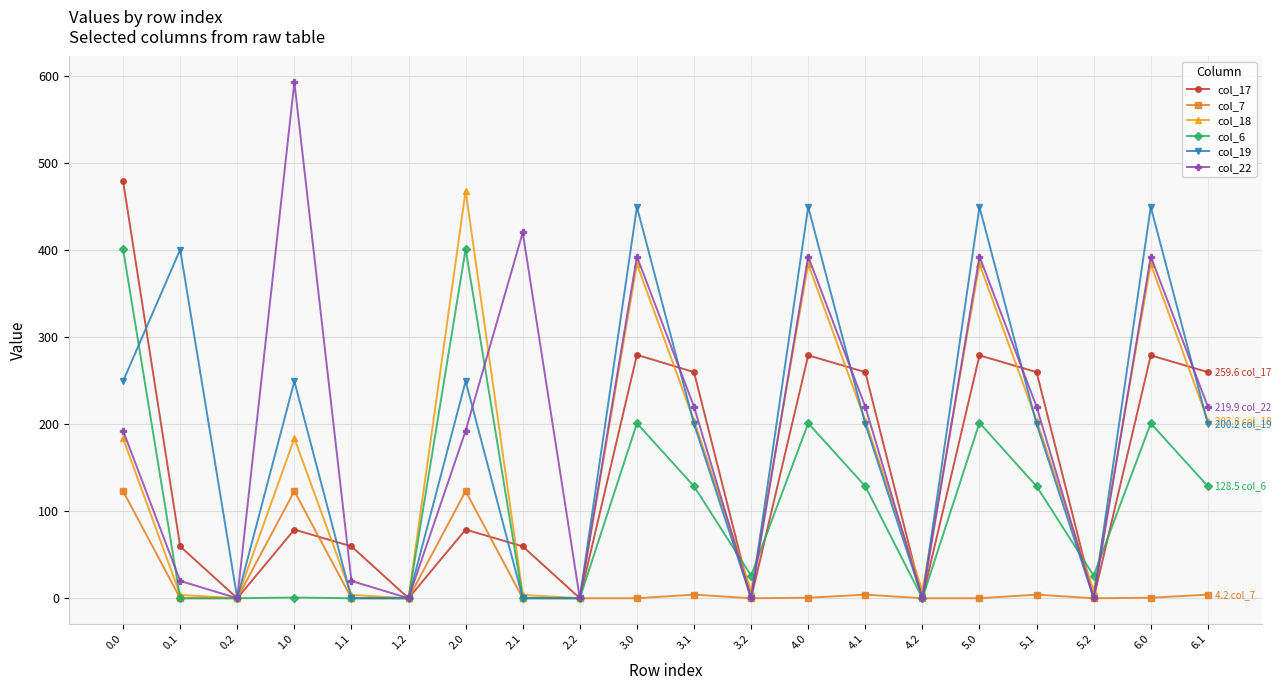

Which series has the largest total across all categories?

col_22